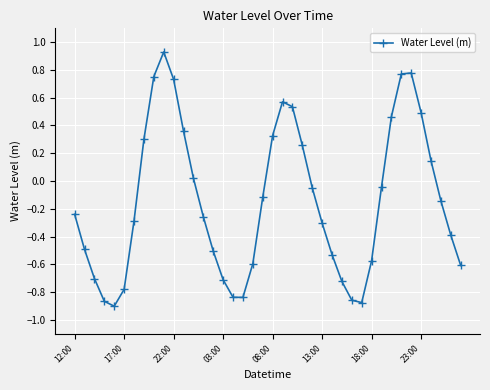

How many values are below 0?

25